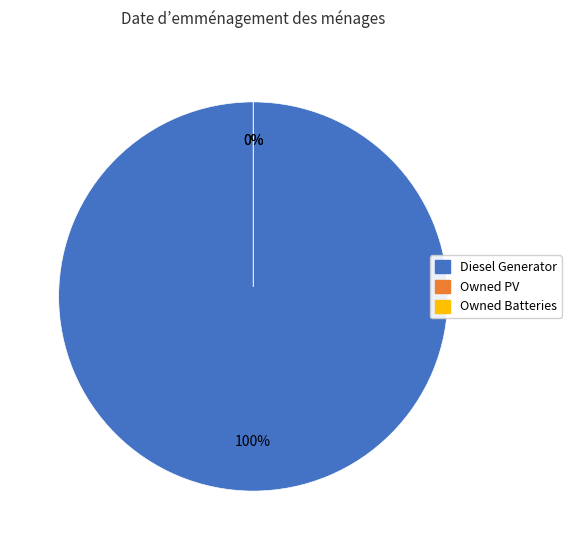

Which category has the smallest portion of the pie?

Owned PV